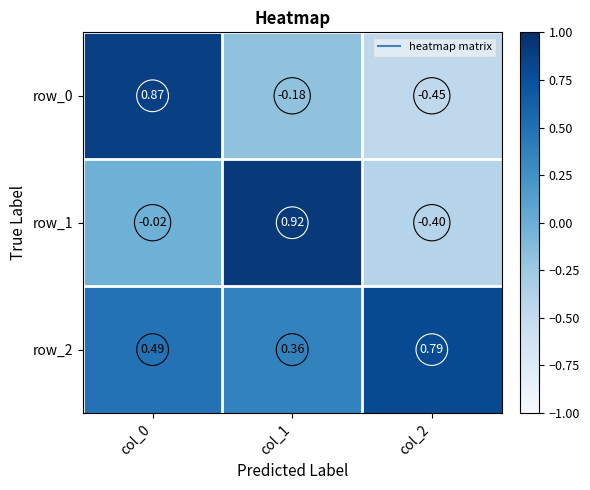

Where does the row_1 series first go above 0?

col_1